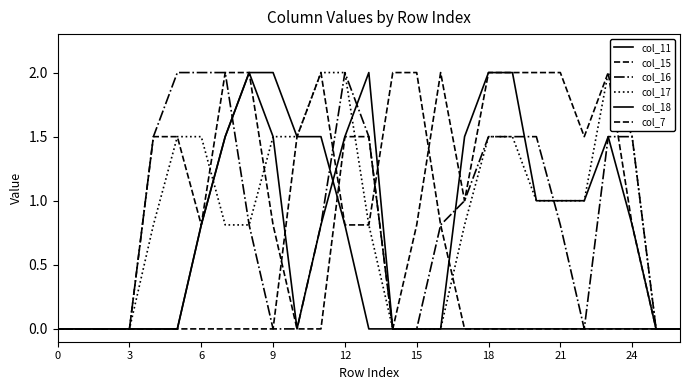

How many lines are shown in the chart?

6